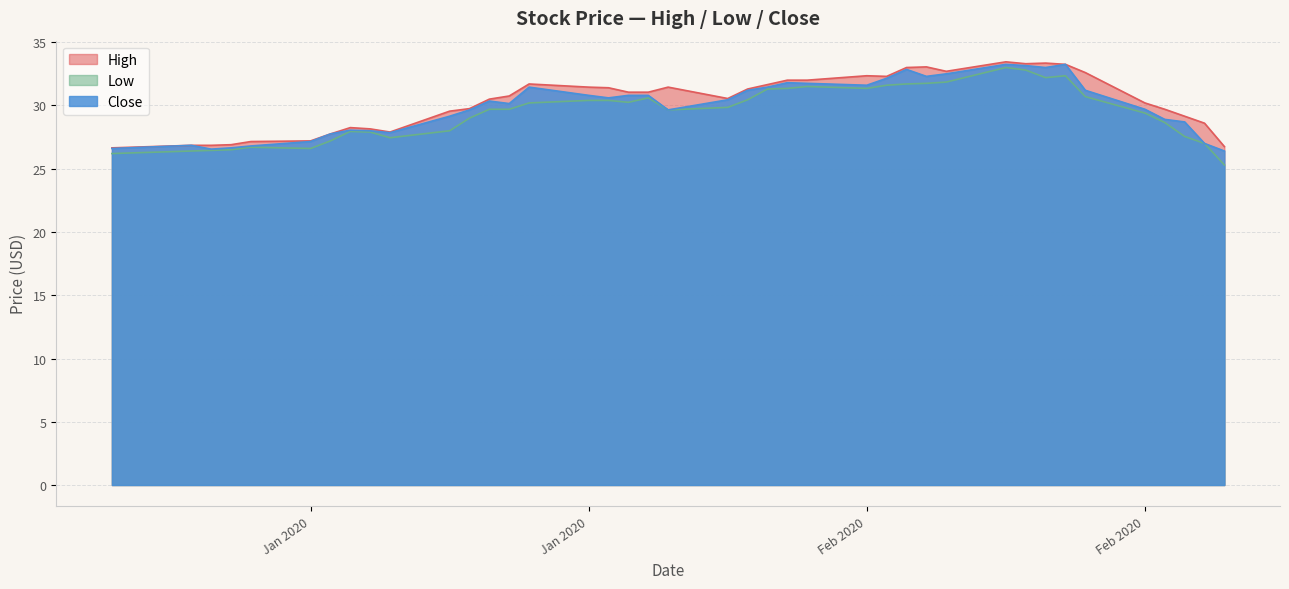

Does the chart display data point markers on the line(s)?

No